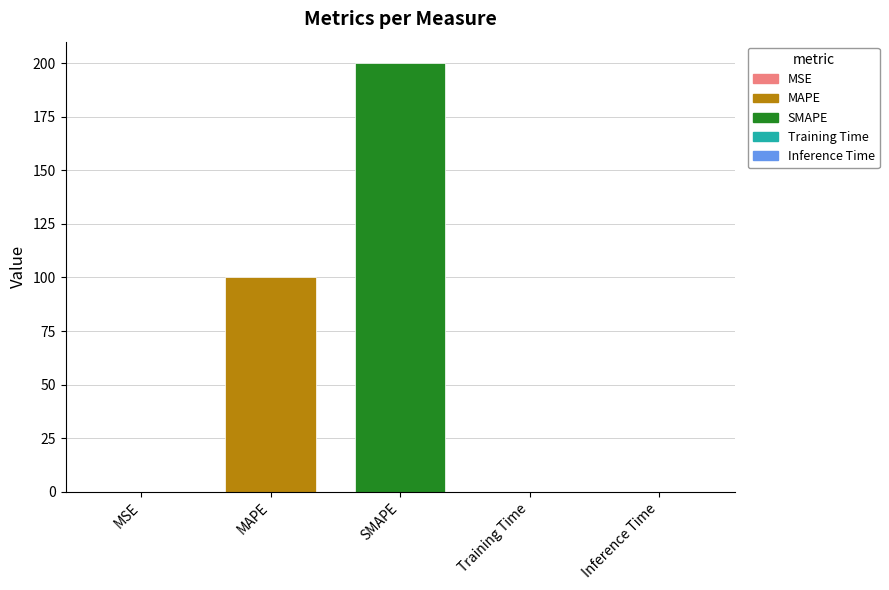

What is the sum of the values at MAPE and SMAPE?

300.0